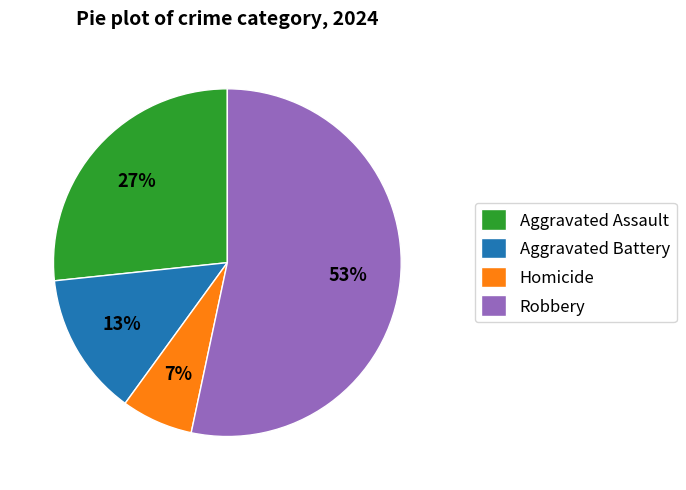

To the nearest percent, what is the average slice percentage?

25%